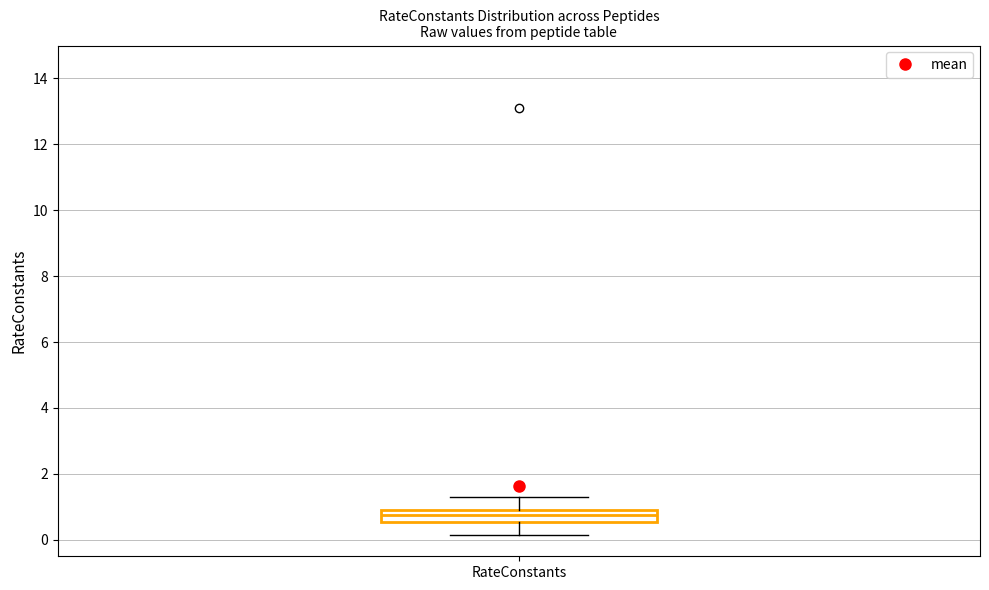

Read this box plot against the y-axis: the position of the median line, the range covered by the box, and the ends of both whiskers. The values are not printed on the chart, so give them approximately, as read against the axis.

median 0.8 (inside the box), box 0.6 to 0.8, whiskers 0.2 to 1.2